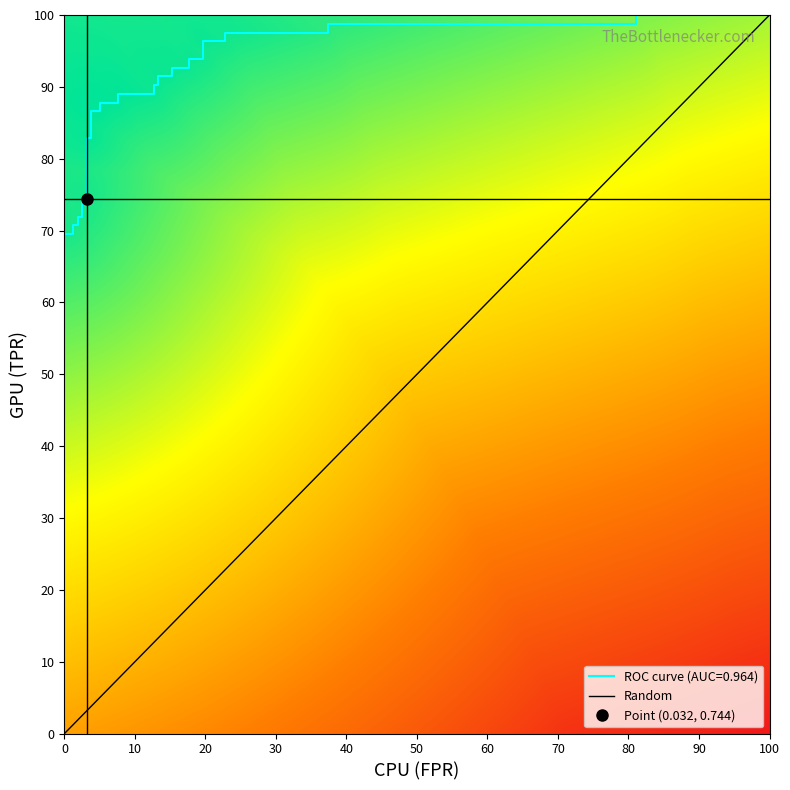

What is the difference between the maximum and second lowest values?

0.3